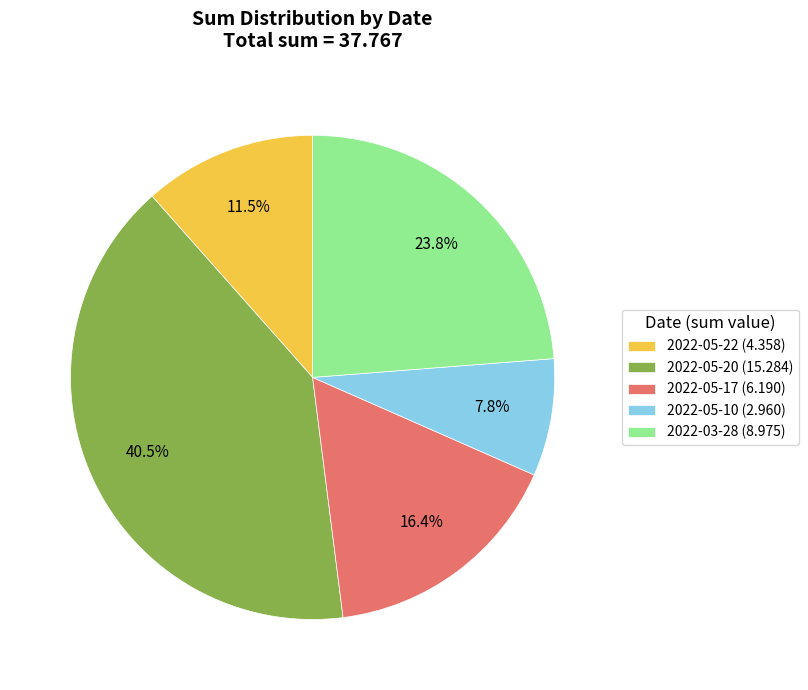

How much of the chart is everything except 2022-05-17?

83.6%